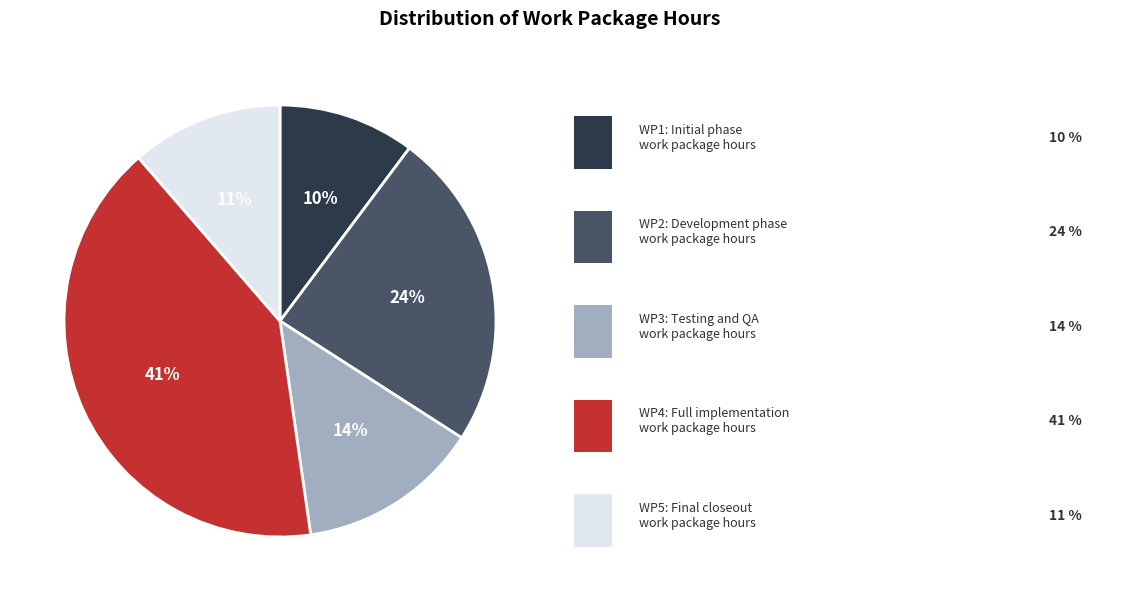

How many segments does this pie chart have?

5